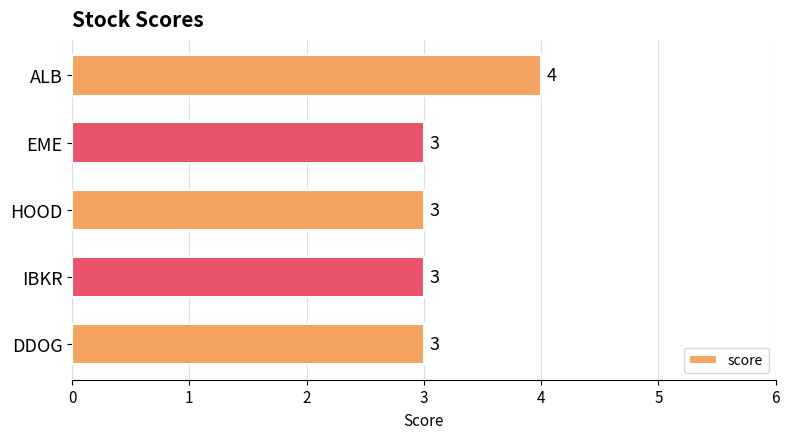

Reading top to bottom, what are all the values shown in this chart?

4	3	3	3	3